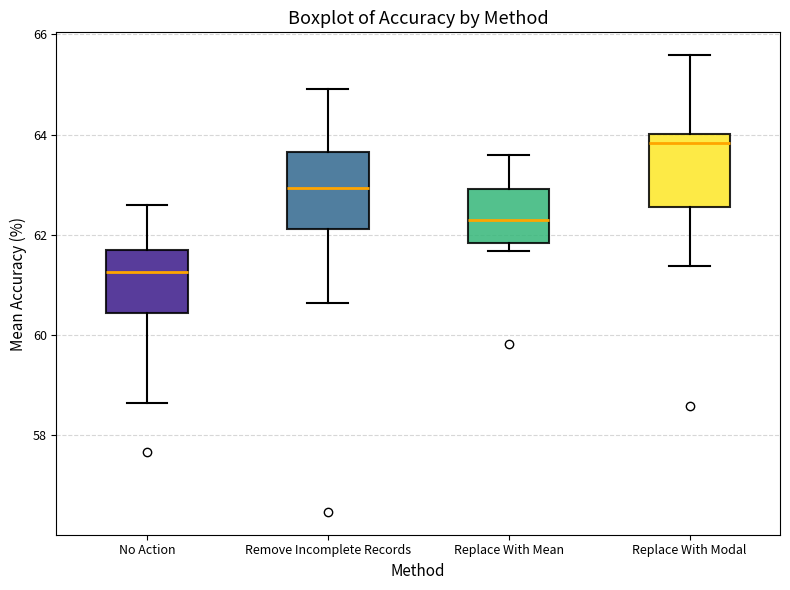

Reading left to right, read every box against the y-axis: the position of its median line, the range the box covers, and the ends of its whiskers. The values are not printed on the chart, so give them approximately, as read against the axis.

No Action: median 61.2, box 60.4 to 61.8, whiskers 58.6 to 62.6
Remove Incomplete Records: median 63.0, box 62.2 to 63.6, whiskers 60.6 to 65.0
Replace With Mean: median 62.2, box 61.8 to 63.0, whiskers 61.6 to 63.6
Replace With Modal: median 63.8, box 62.6 to 64.0, whiskers 61.4 to 65.6